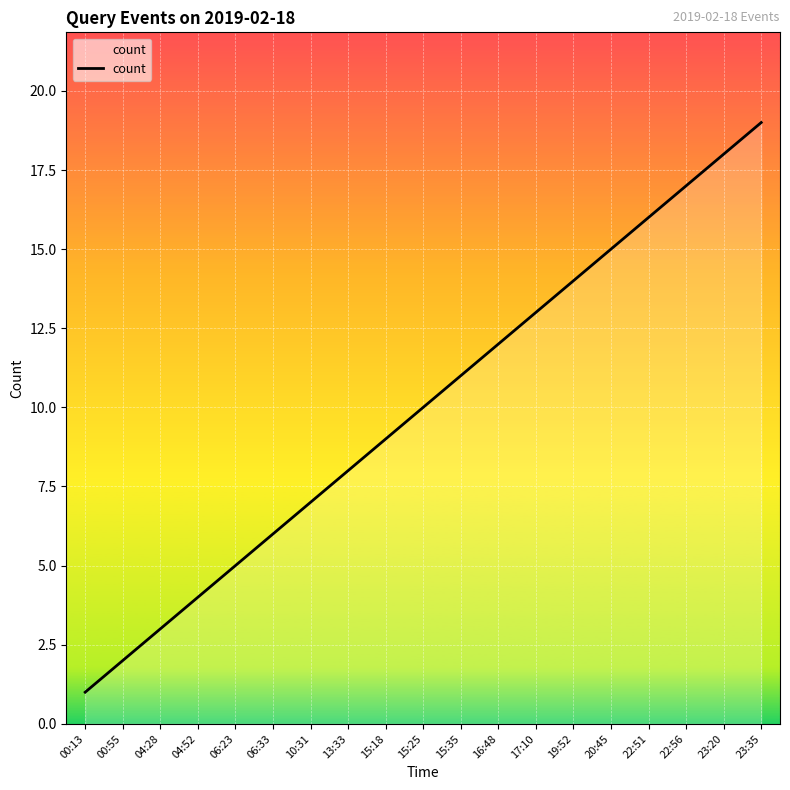

Rank the categories by value from lowest to highest.

00:13, 00:55, 04:28, 04:52, 06:23, 06:33, 10:31, 13:33, 15:18, 15:25, 15:35, 16:48, 17:10, 19:52, 20:45, 22:51, 22:56, 23:20, 23:35